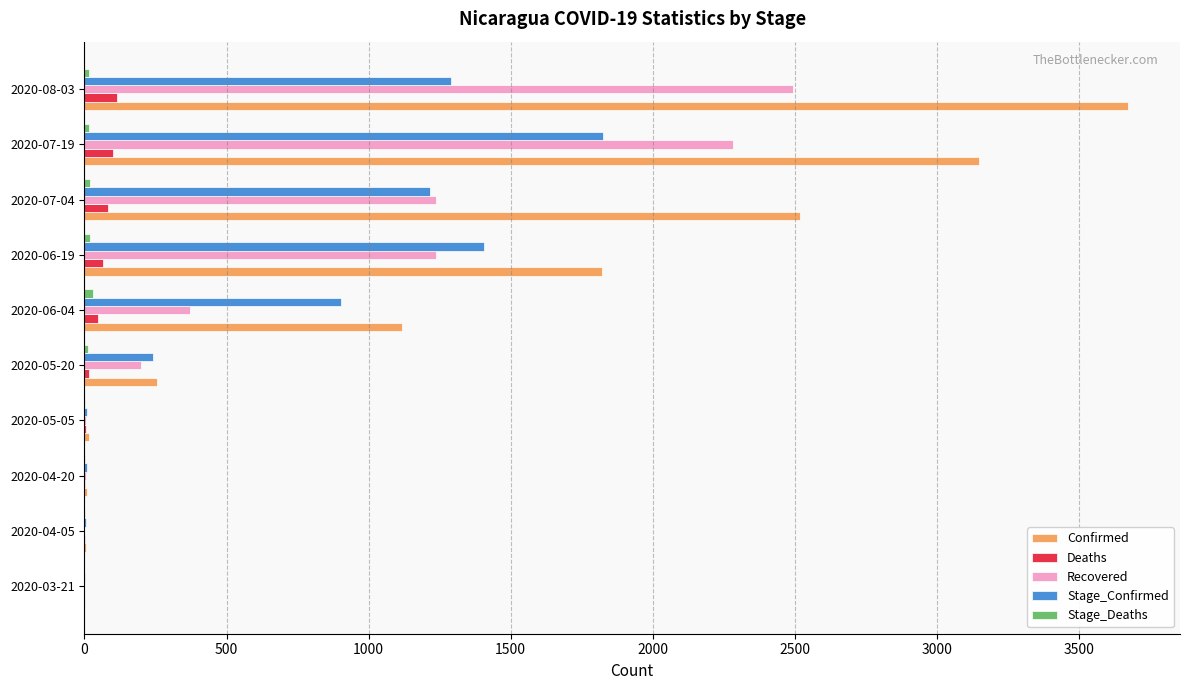

What is the maximum value for Deaths?

116